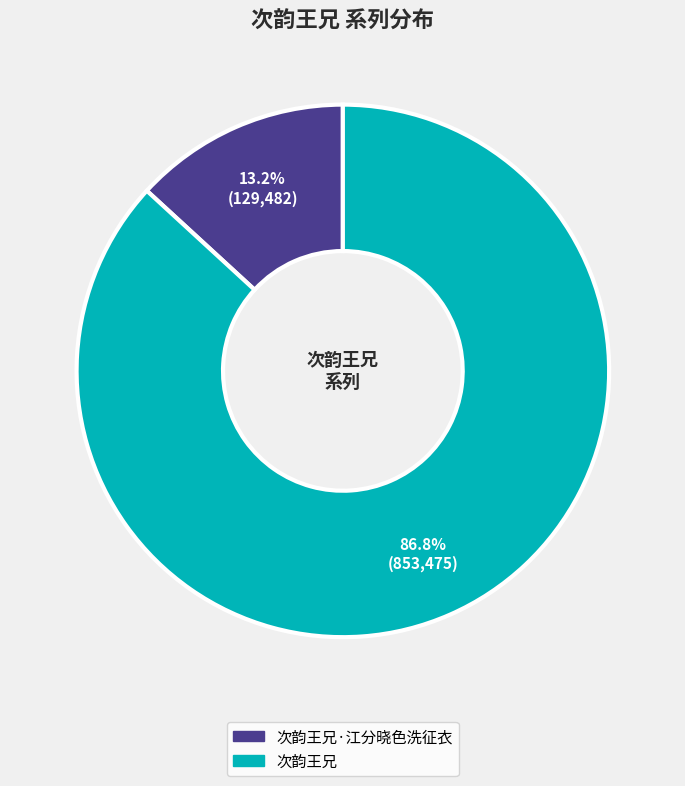

Is there a majority slice in this chart?

Yes